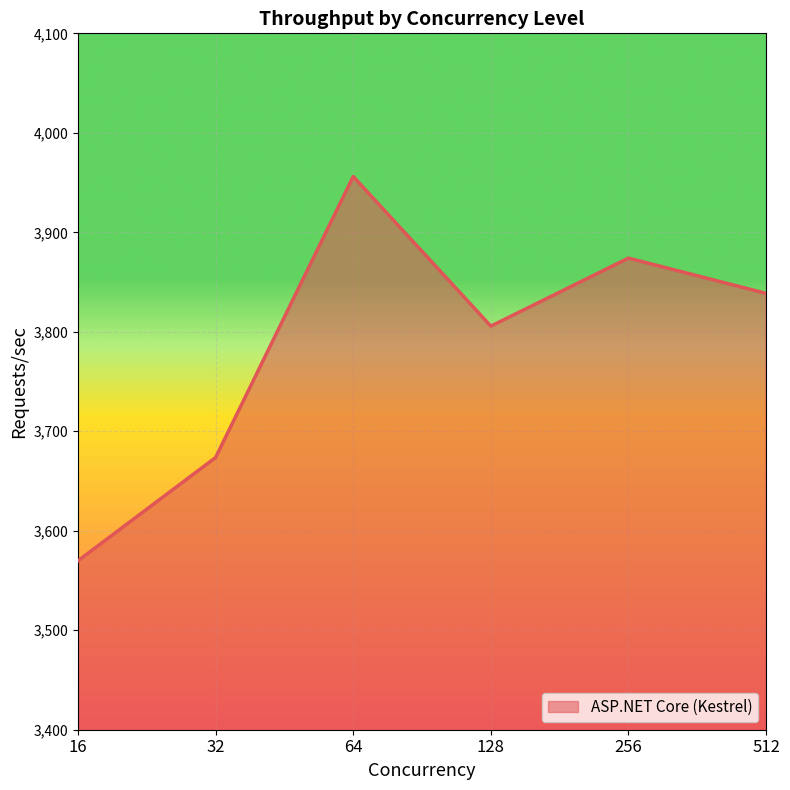

Approximately how many times larger is the value at 16 compared to 512?

0.9